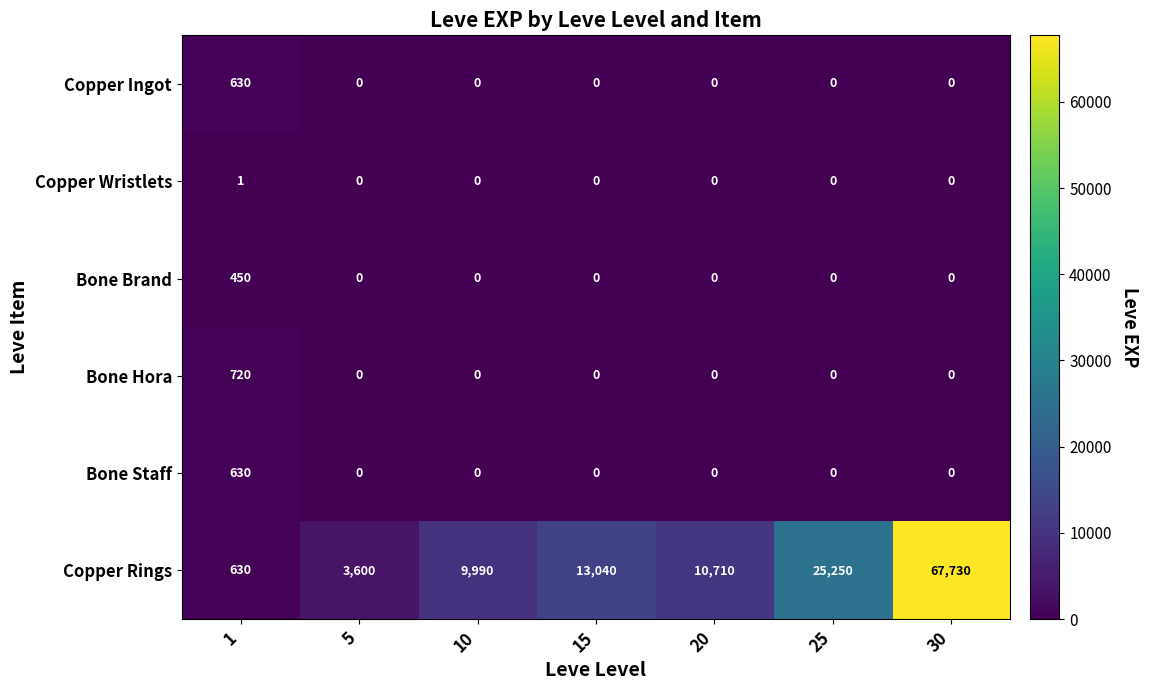

Rank the categories by Copper Rings value from highest to lowest.

30, 25, 15, 20, 10, 5, 1